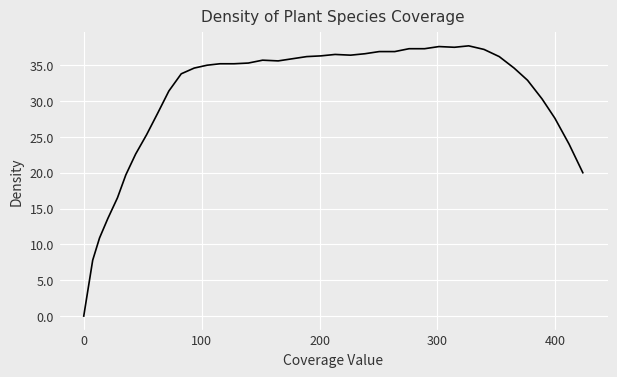

What is the difference between the maximum and minimum values?

37.7